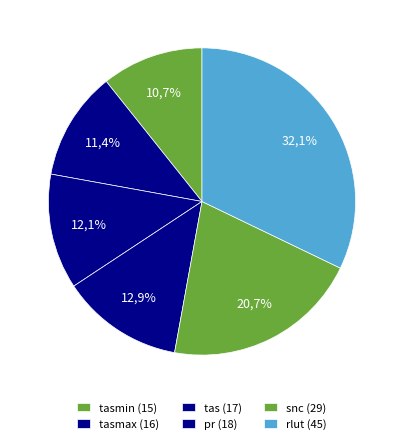

Is it true that TOA Outgoing Longwave Radiation is 32% of the pie?

True